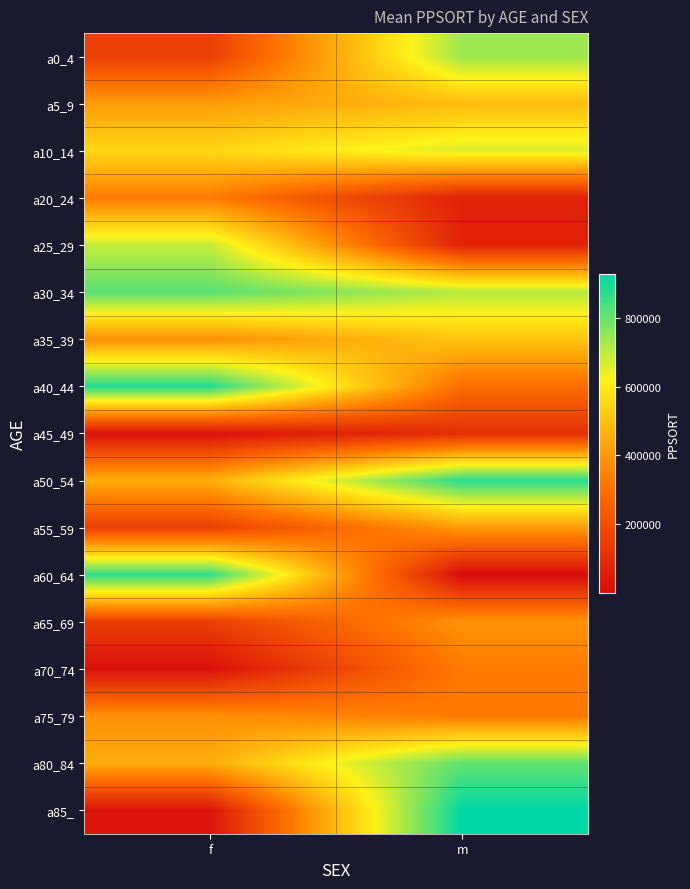

Which has a higher value, m or f?

m